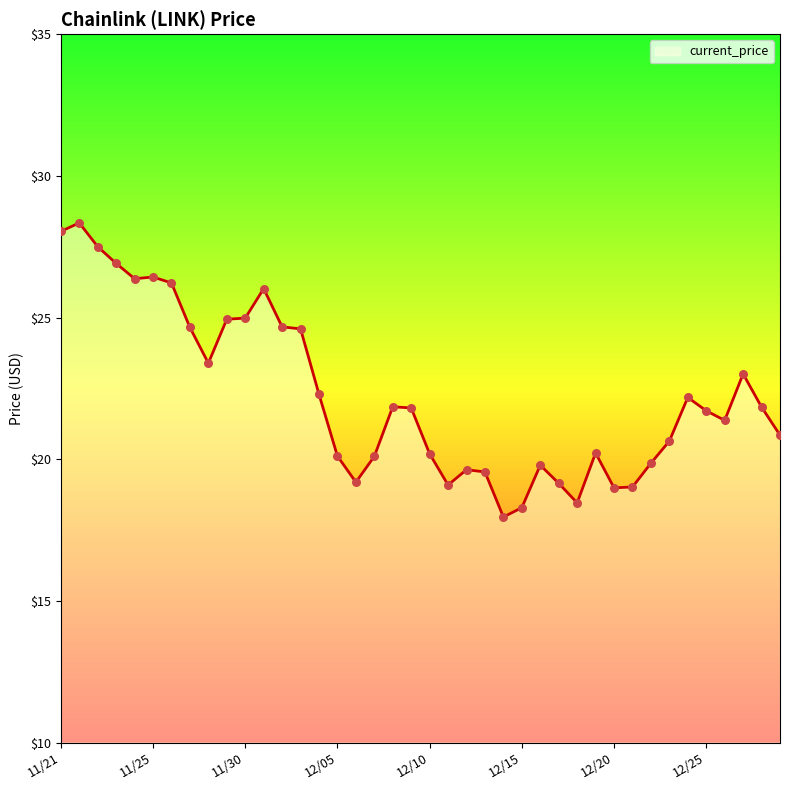

What is the greatest value displayed?

28.3